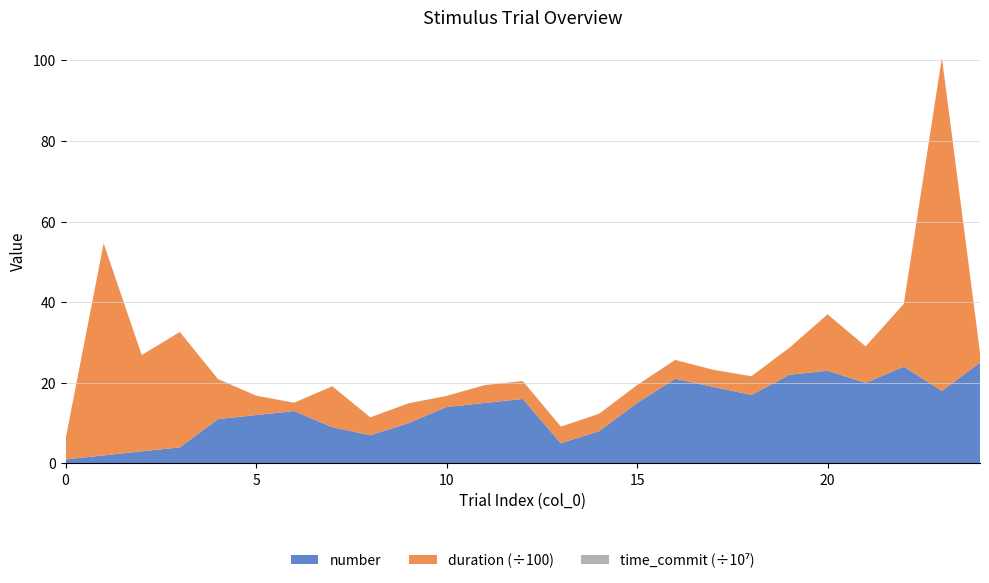

Reading left to right, list all the values displayed in this chart.

duration: 0=500.9	1=5258.1	2=2389.3	3=2860.5	4=993.3	5=481.8	6=205.8	7=1014.7	8=442.4	9=490.3	10=274.6	11=442.7	12=443.6	13=412.4	14=430.0	15=442.7	16=467.6	17=422.5	18=462.5	19=670.5	20=1398.2	21=902.9	22=1557.5	23=8265.2	24=252.3
number: 0=1.0	1=2.0	2=3.0	3=4.0	4=11.0	5=12.0	6=13.0	7=9.0	8=7.0	9=10.0	10=14.0	11=15.0	12=16.0	13=5.0	14=8.0	15=15.0	16=21.0	17=19.0	18=17.0	19=22.0	20=23.0	21=20.0	22=24.0	23=18.0	24=25.0
time_commit: 0=241511.6	1=170945.3	2=158921.5	3=197696.0	4=189391.2	5=182959.7	6=177047.3	7=205072.0	8=217022.6	9=223390.8	10=229096.0	11=235566.7	12=247391.0	13=253263.3	14=259150.5	15=235566.7	16=268927.4	17=275519.7	18=281679.1	19=287809.9	20=294658.0	21=301247.2	22=308256.2	23=321983.7	24=327696.0